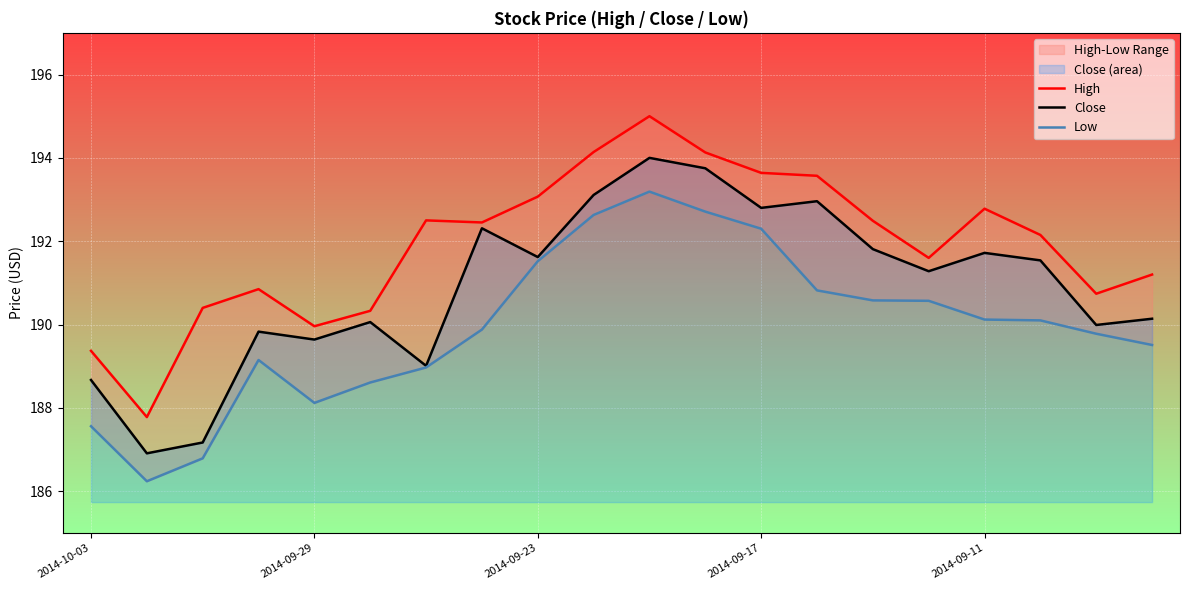

What is the value of the Low point at the 16th from the left?

190.6